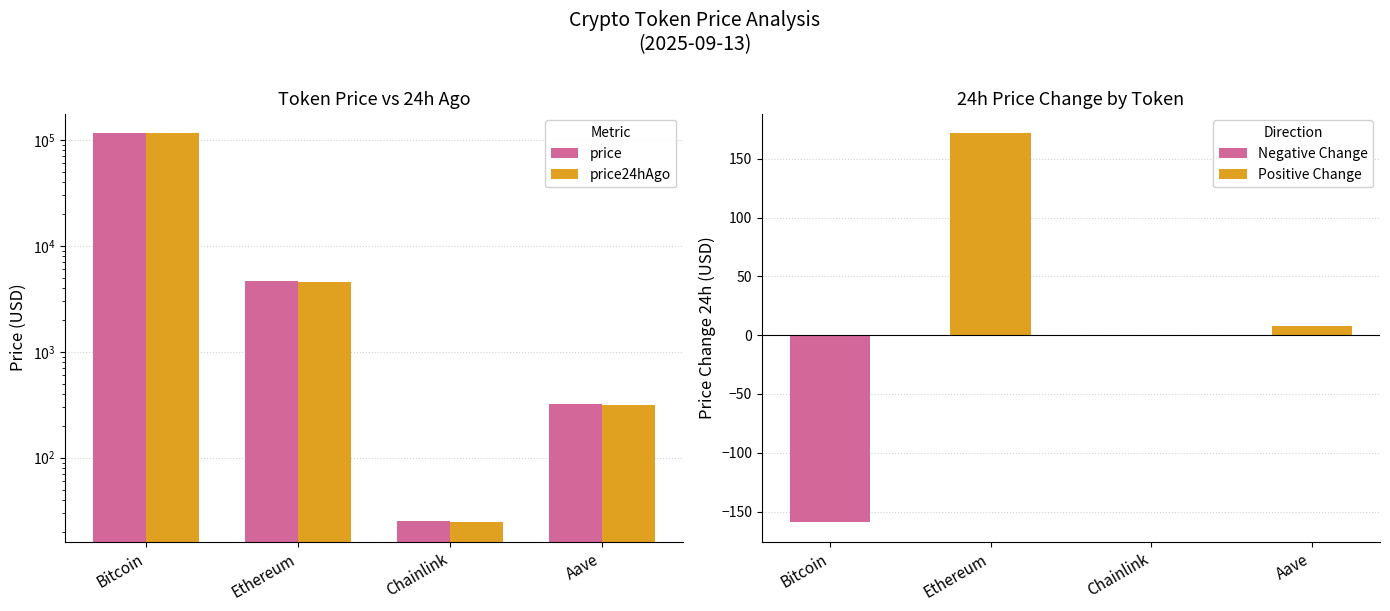

Are the bars grouped side by side (vs. stacked)?

Yes